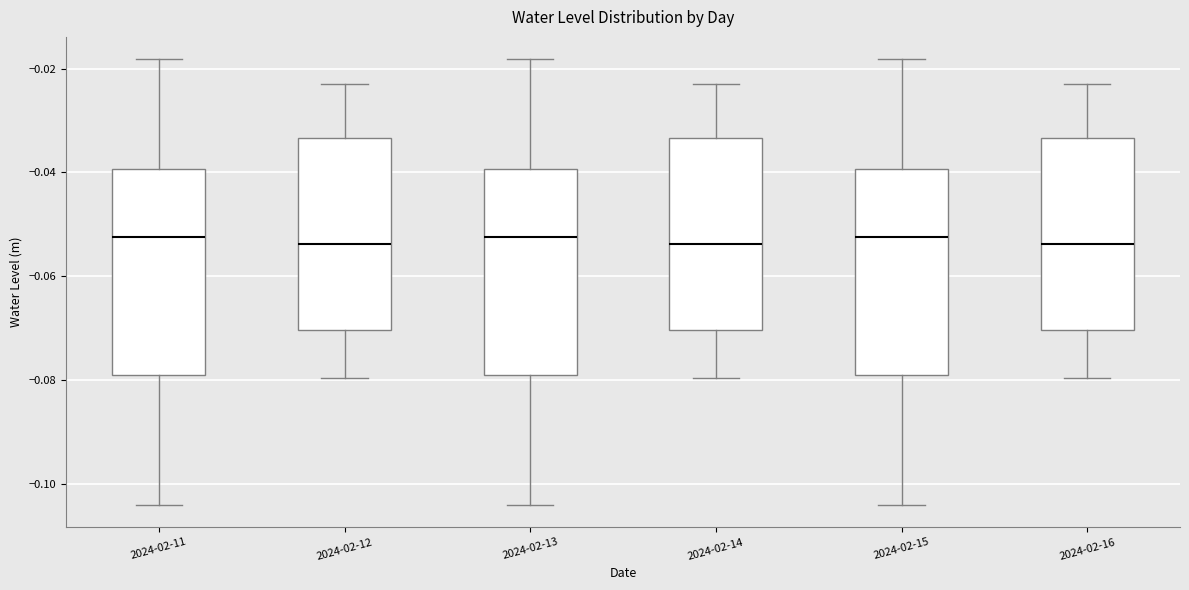

Where does the lower whisker of the box for 2024-02-16 end on the y-axis? The values are not printed on the chart, so give them approximately, as read against the axis.

-0.080